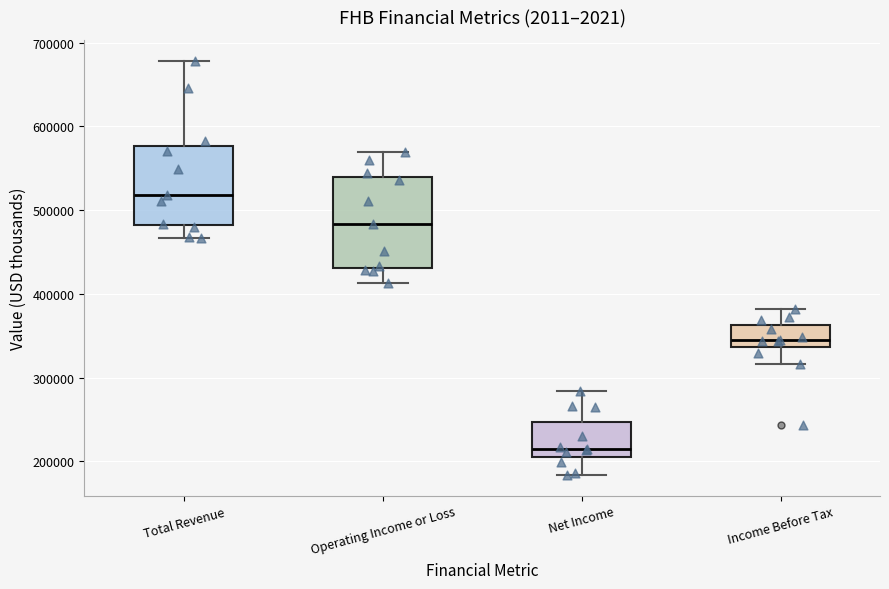

Which box is the tallest, from its lower edge to its upper edge?

Operating Income or Loss